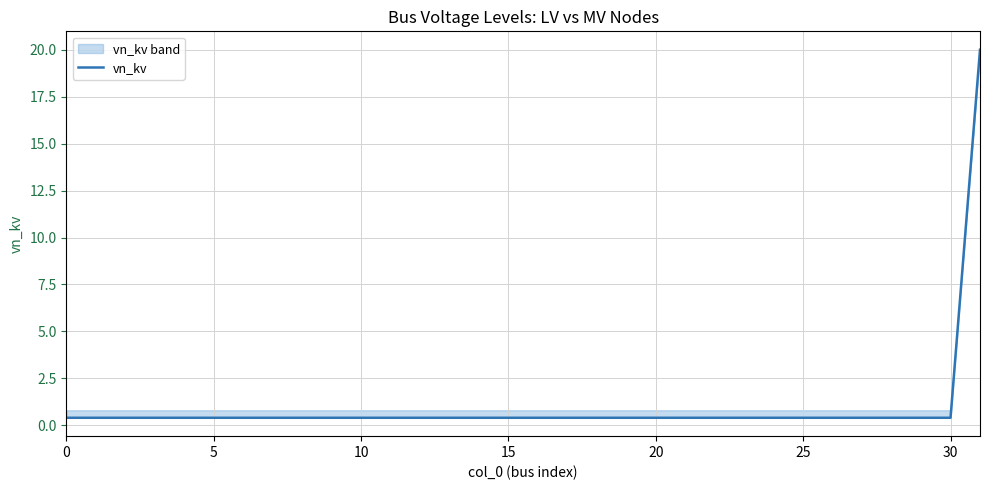

How many lines are shown in the chart?

1